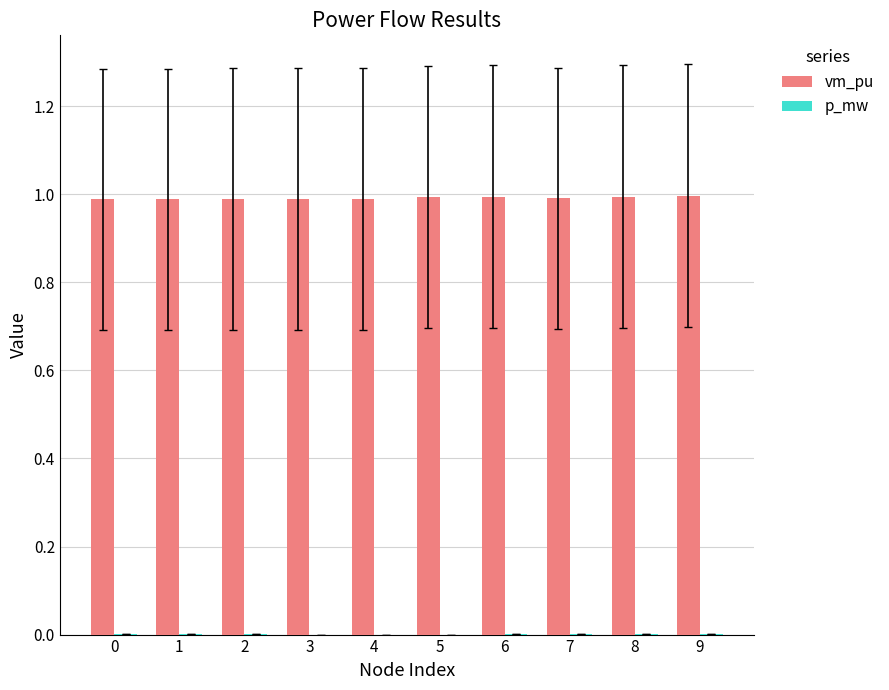

The value of vm_pu at 3 is 0.4. True or false?

False